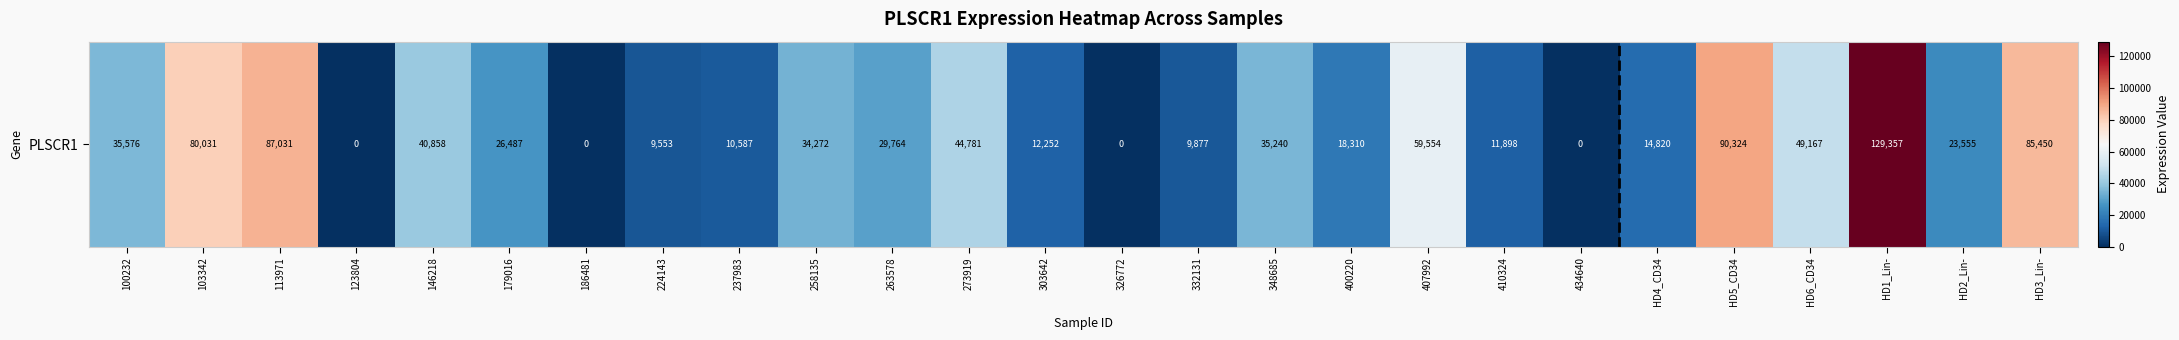

Which has a higher value, 103342 or 224143?

103342